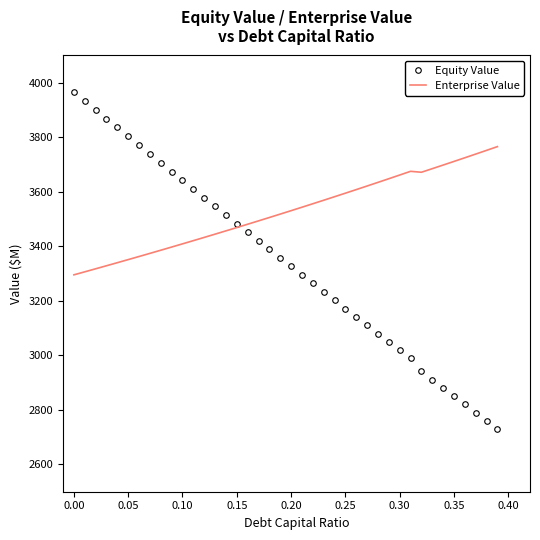

What is the greatest value displayed?

3966.5